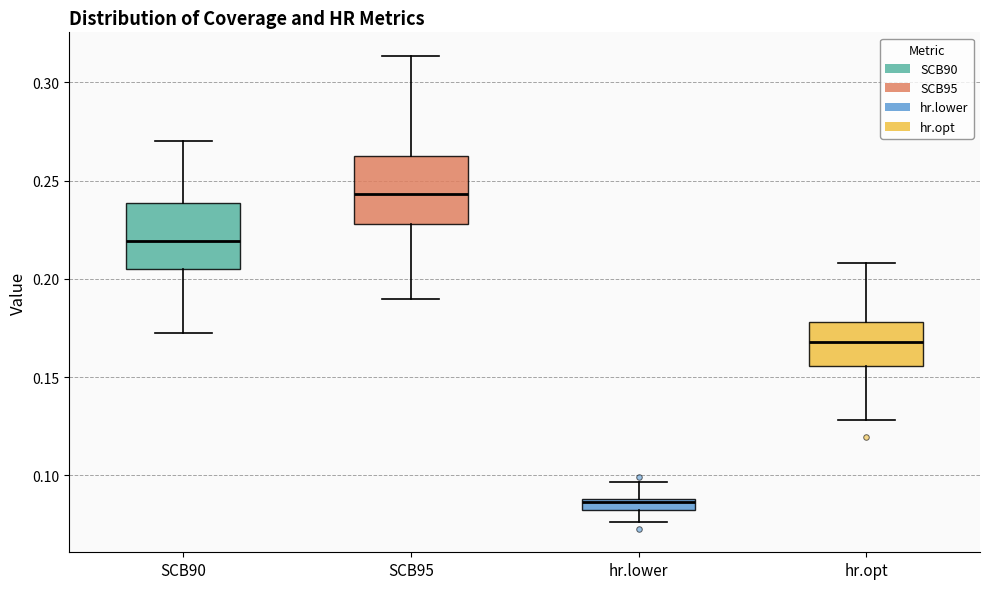

Which box's median line is the highest?

SCB95